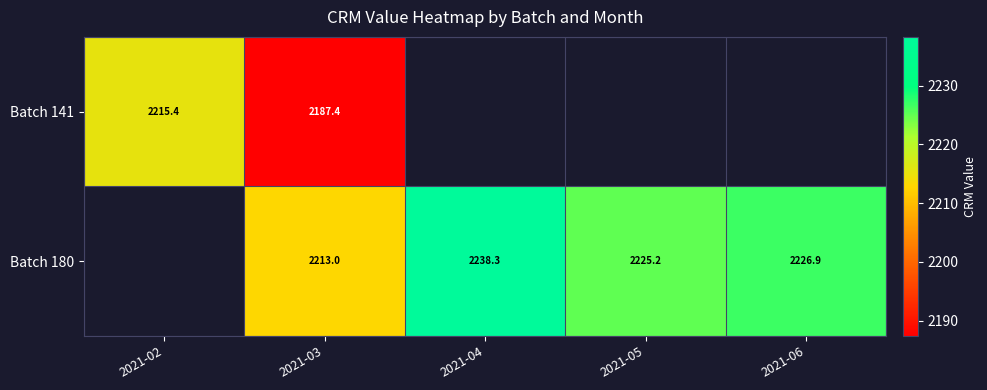

Between 2021-05 and 2021-06, which series saw the biggest shift?

Batch 180